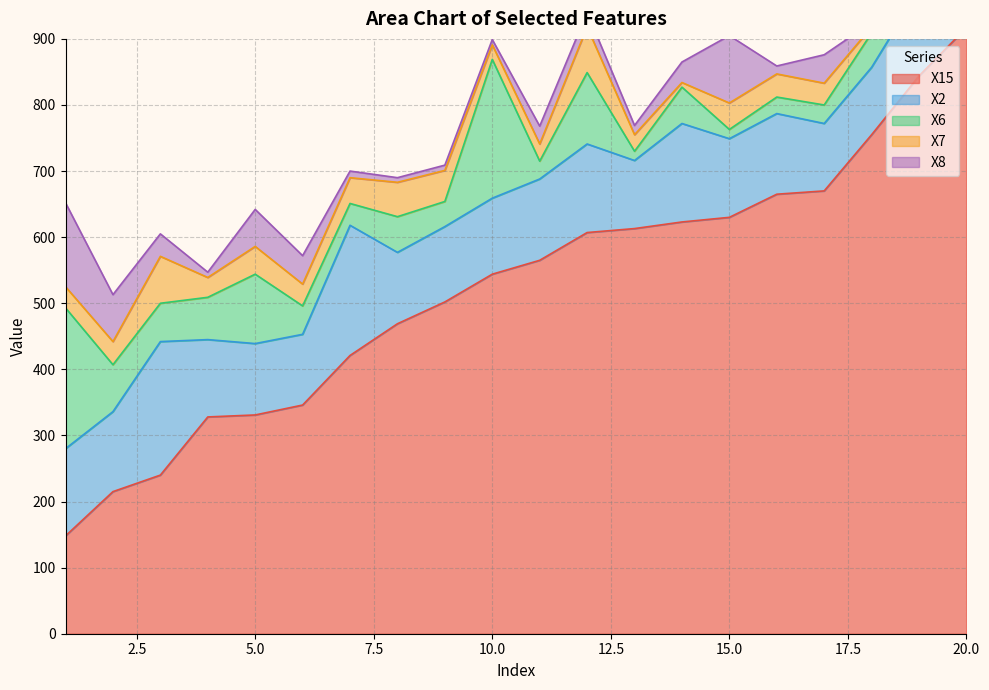

Read the X6 value at 20, to the nearest 10.

10